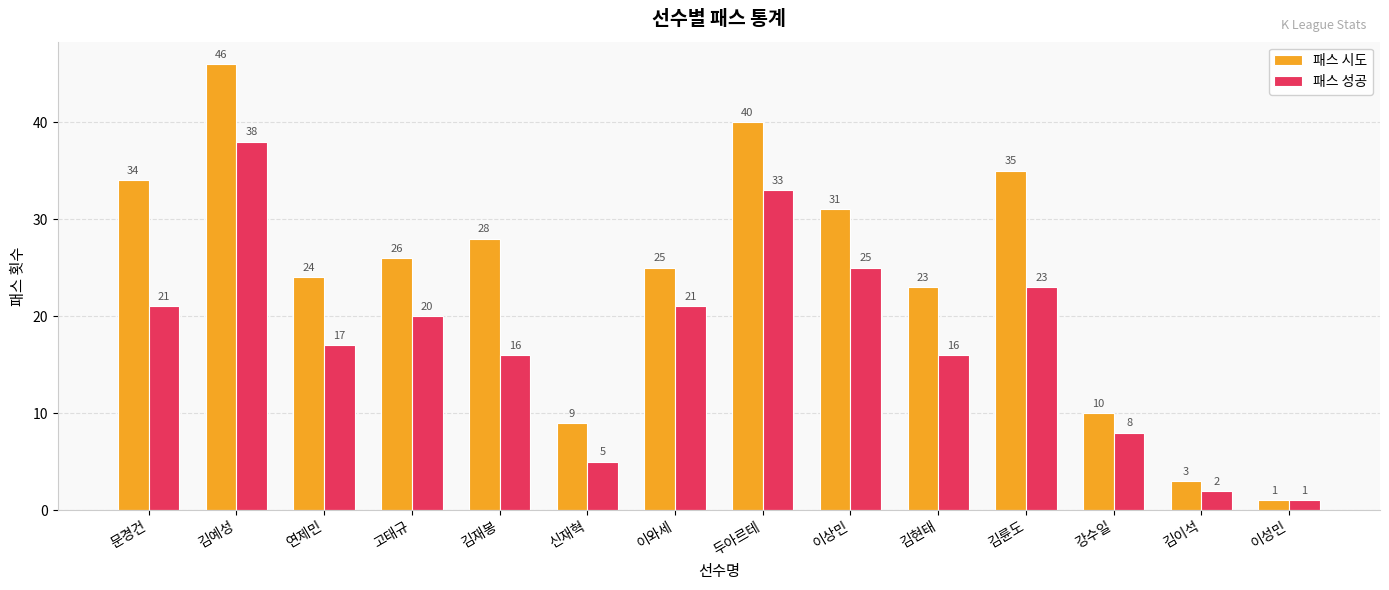

Which series has the largest total across all categories?

패스 시도